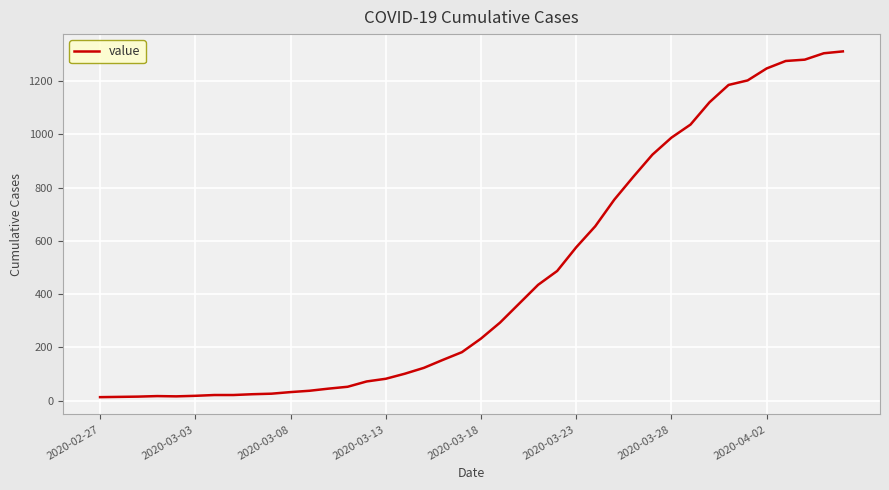

What is the difference between the maximum and minimum values?

1299